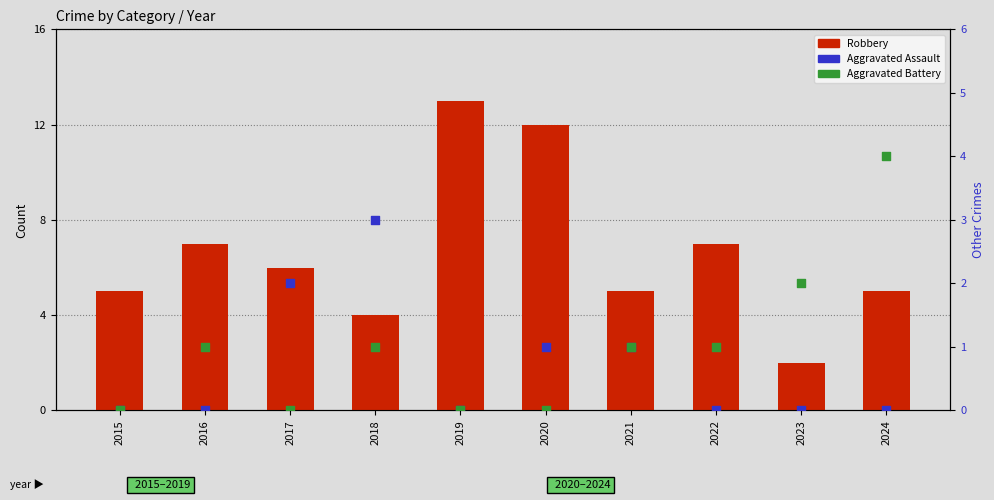

At which category is the sum across all series the highest?

2019